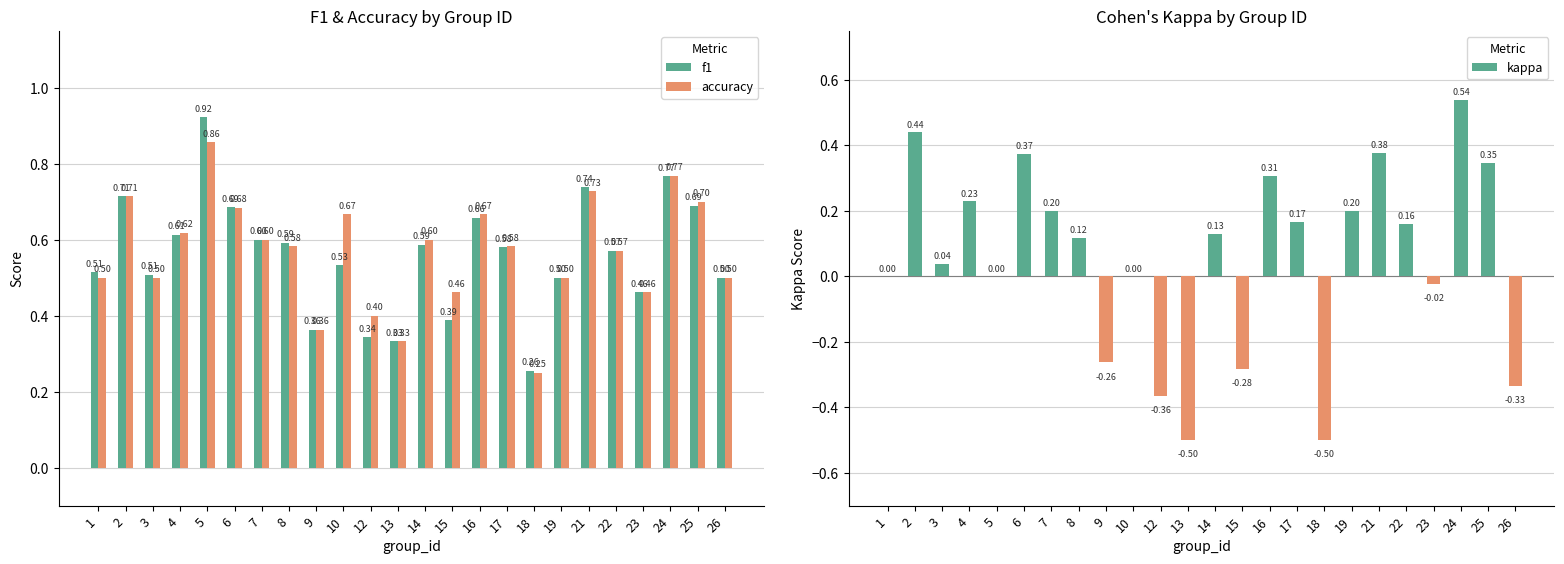

What is the highest value of the accuracy series?

0.9